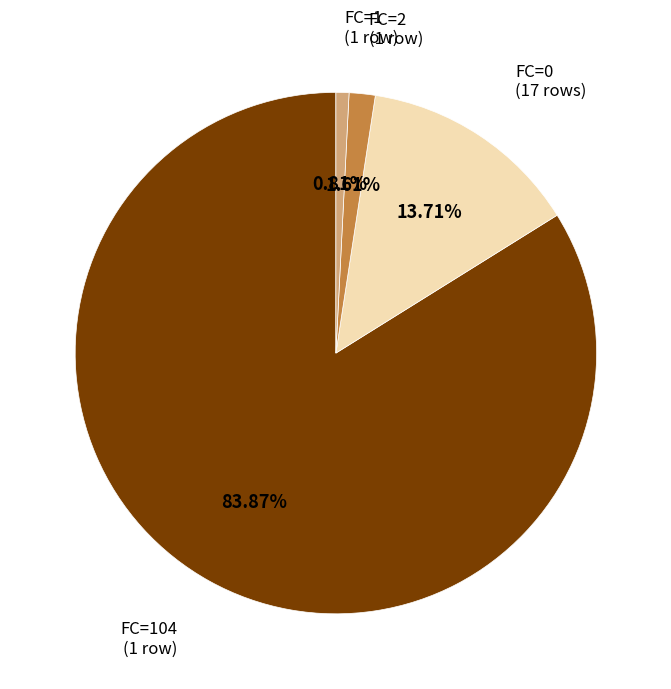

Is there any slice that represents more than half of the pie?

Yes